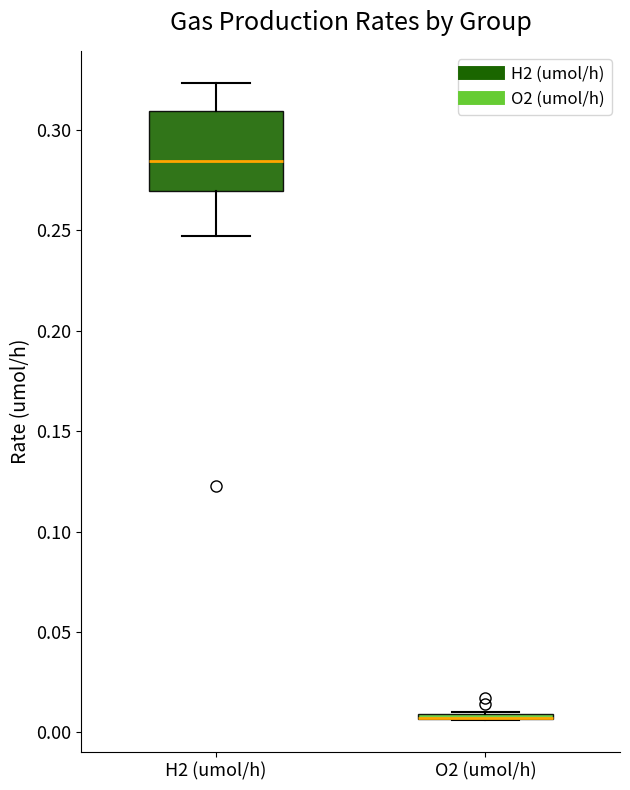

Which box is the tallest, from its lower edge to its upper edge?

H2 (umol/h)